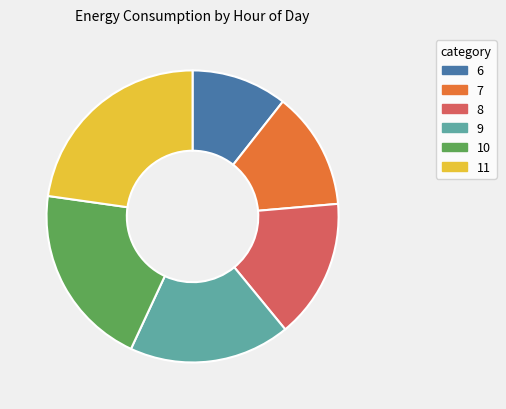

True or false: 7 accounts for 13% of the total.

True